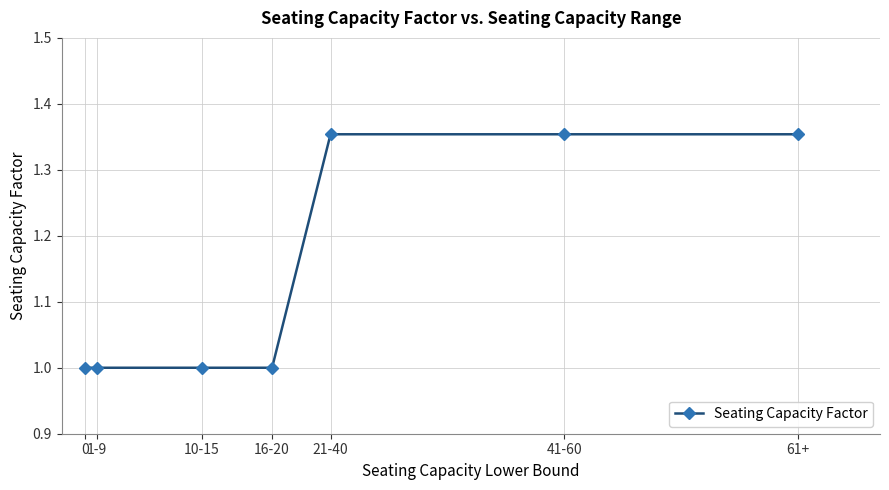

Is this an area chart (filled region under the line)?

No